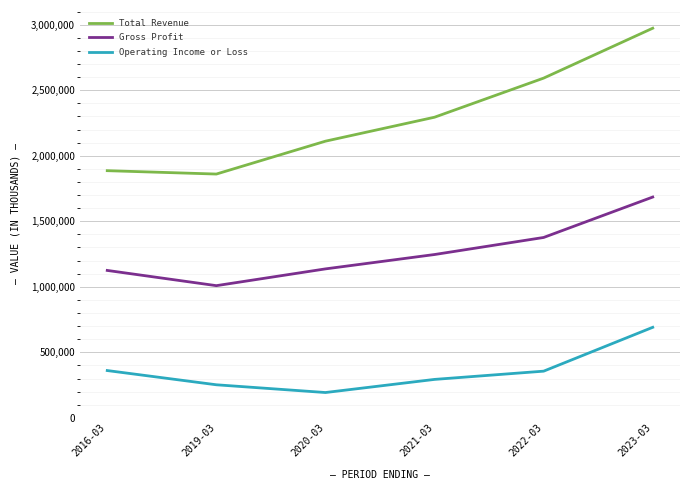

What is the sum of the Gross Profit values at 2021-03 and 2022-03?

2622500